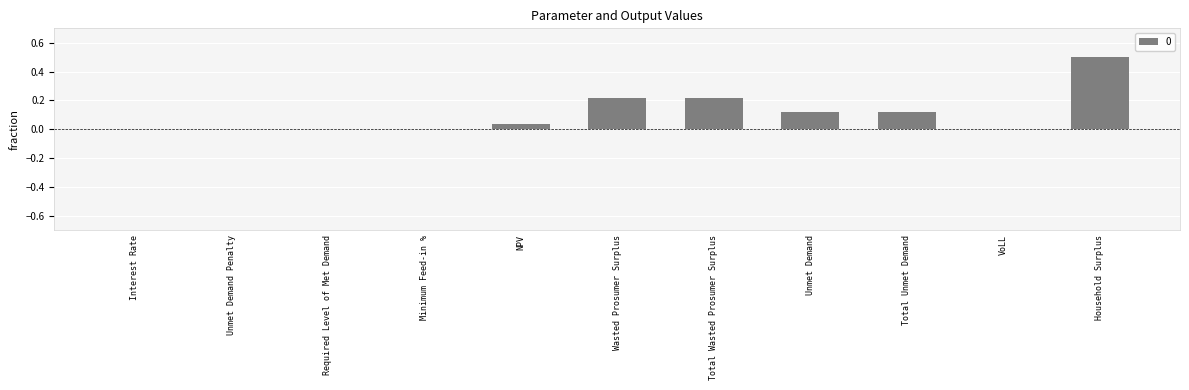

What is the sum of the values at Wasted Prosumer Surplus and Total Wasted Prosumer Surplus?

0.4